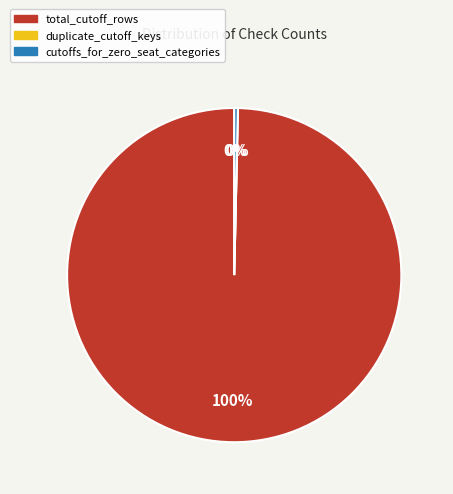

Which slice is the smallest?

duplicate_cutoff_keys